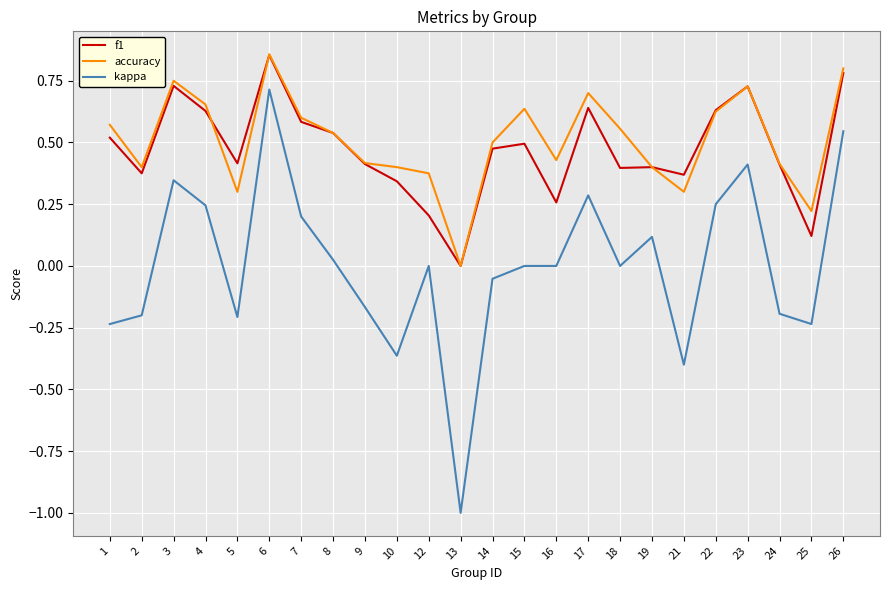

Is it true that f1 equals 0.6 at 18?

False